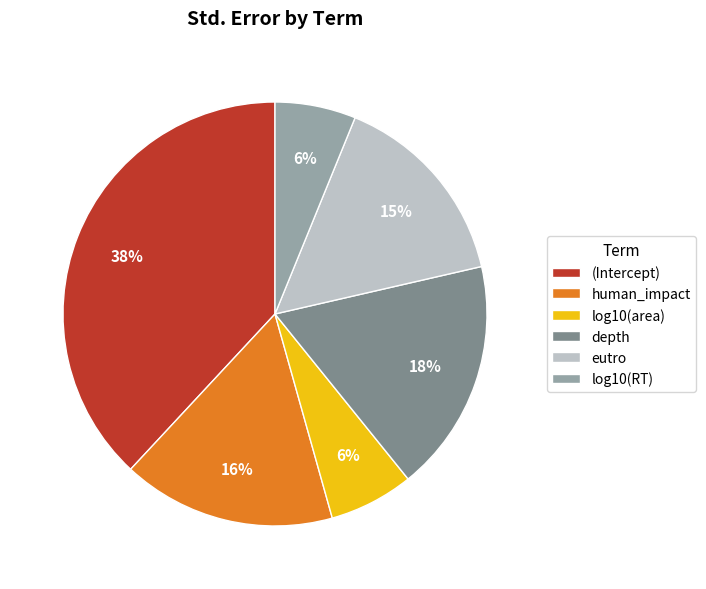

To the nearest percent, what is the difference between the log10(area) and eutro slice percentages?

9%